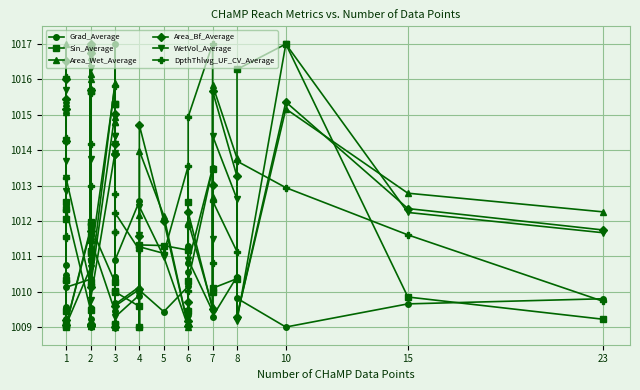

How many intersections are there between Area_Bf_Average and Grad_Average?

16